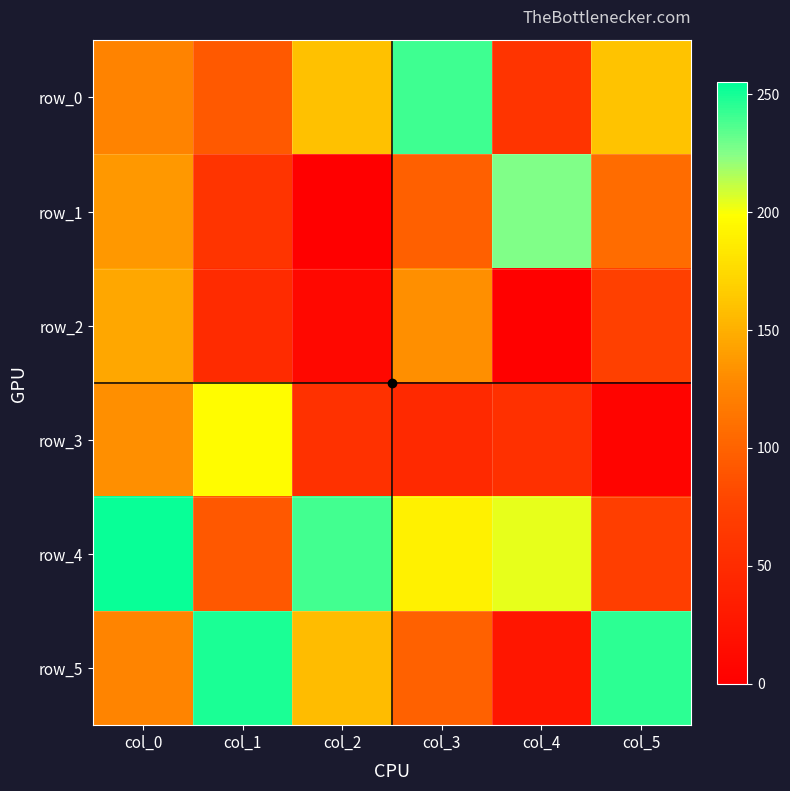

Is it true that row_1 equals 102 at col_4?

False